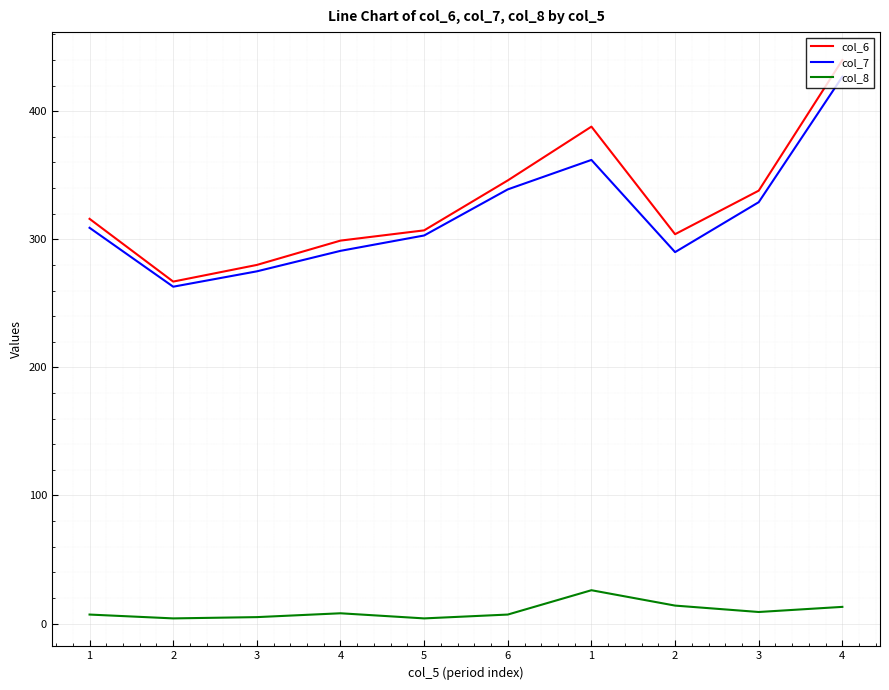

Reading left to right, extract all data points from this chart.

col_6: 316	267	280	299	307	346	388	304	338	440
col_7: 309	263	275	291	303	339	362	290	329	427
col_8: 7	4	5	8	4	7	26	14	9	13